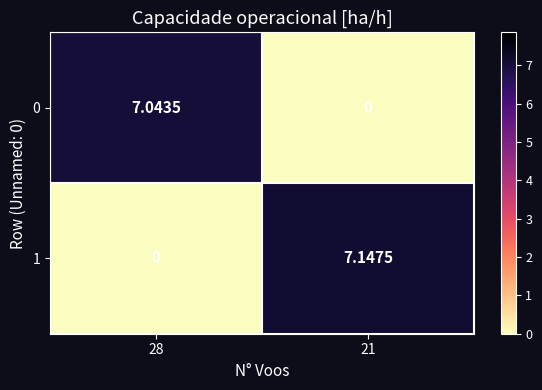

How many distinct data groups are displayed?

2